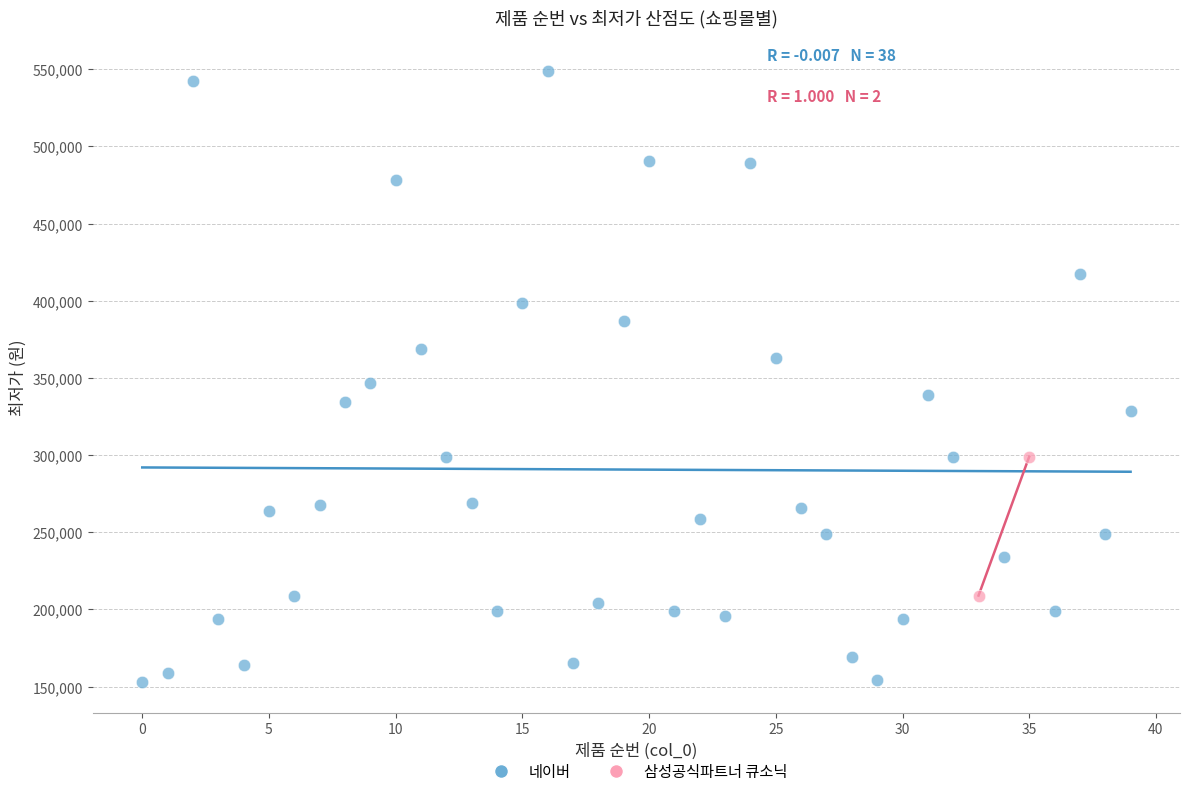

What are all the series names shown in the legend?

네이버, 삼성공식파트너 큐소닉